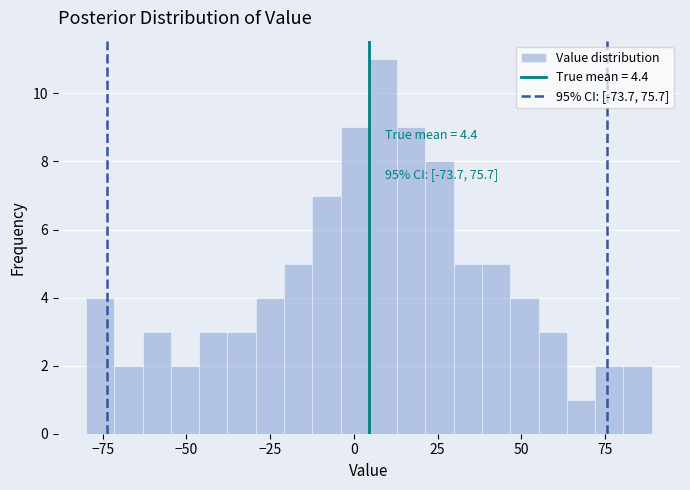

Around what value on the x-axis is the tallest bar? Give the approximate position of its centre, as read against the axis.

10